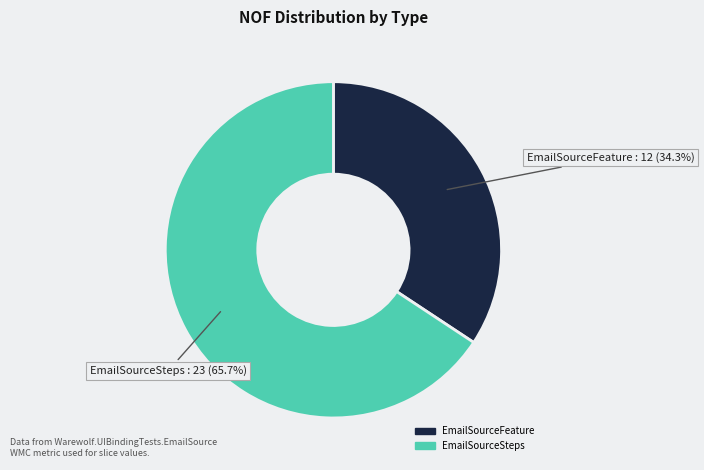

Which category has the smallest portion of the pie?

EmailSourceFeature